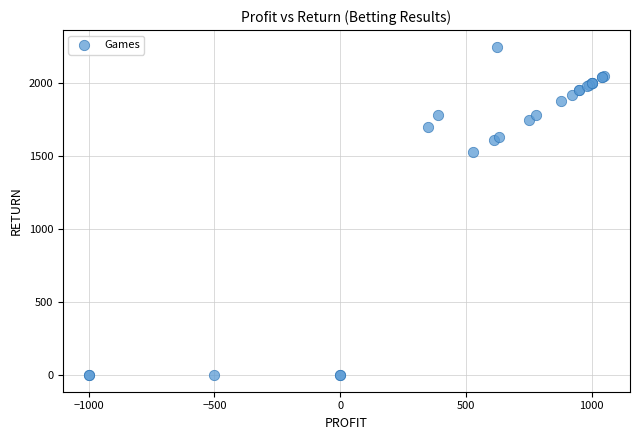

What Y value in the scatter plot is closest to 1125?

1530